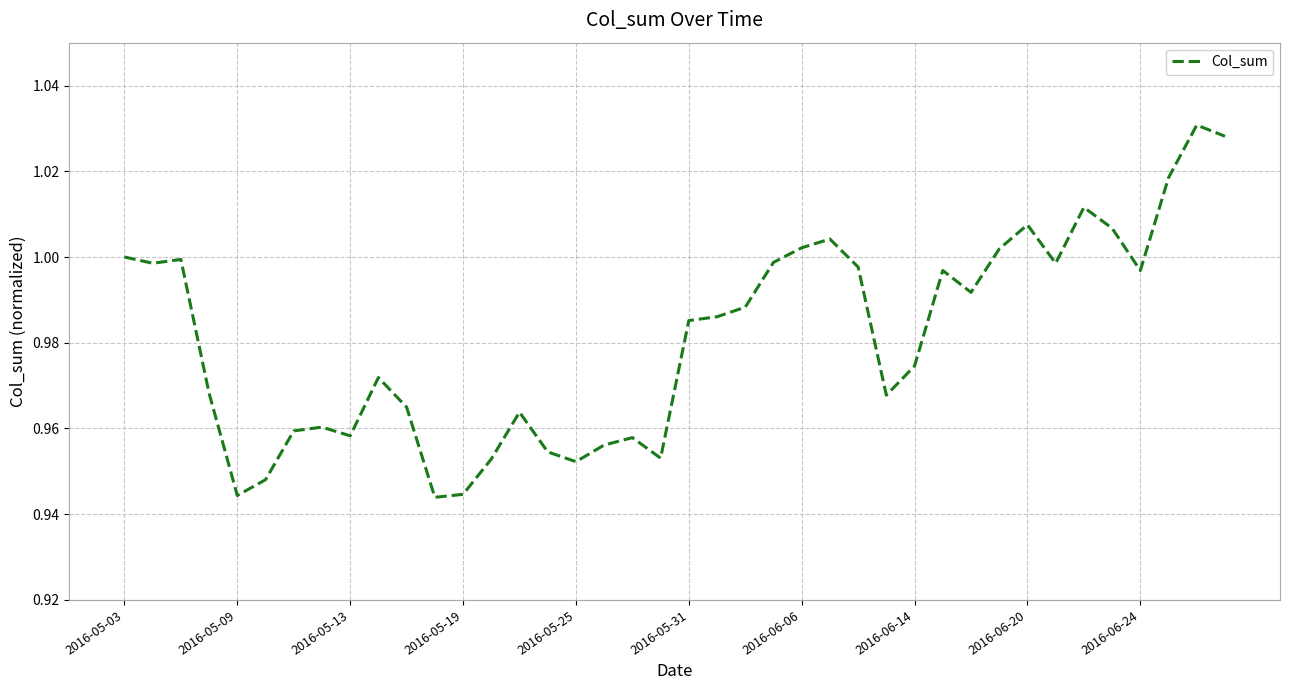

Does the chart have visible grid lines?

Yes